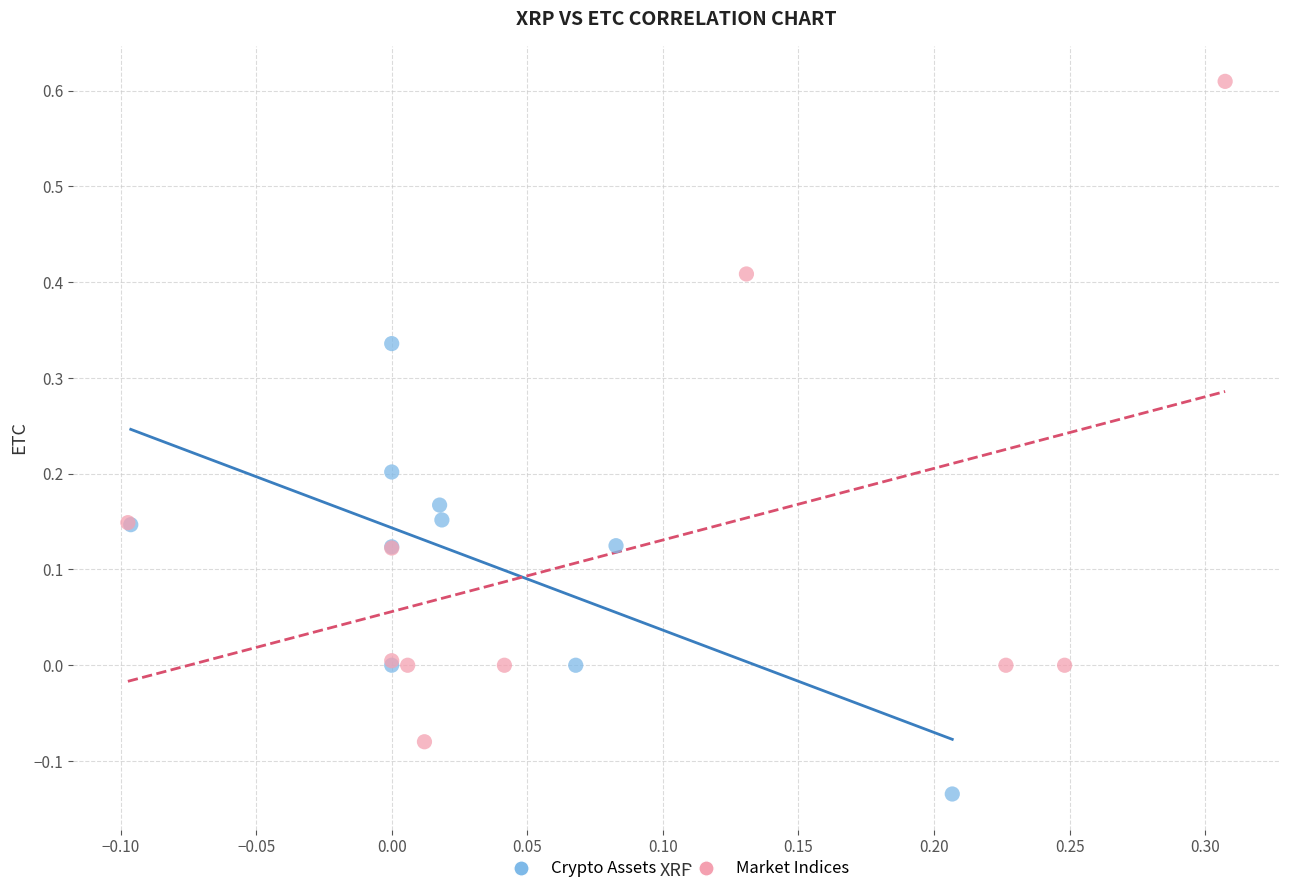

Which series has the widest spread of Y values?

Market Indices